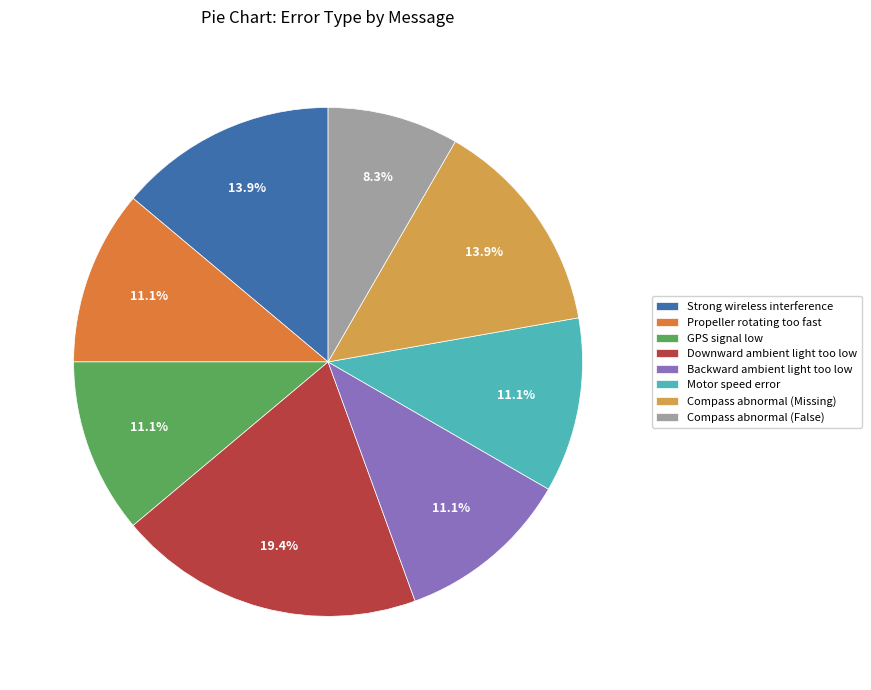

To the nearest percent, what percentage of the pie is Propeller rotating too fast?

11%